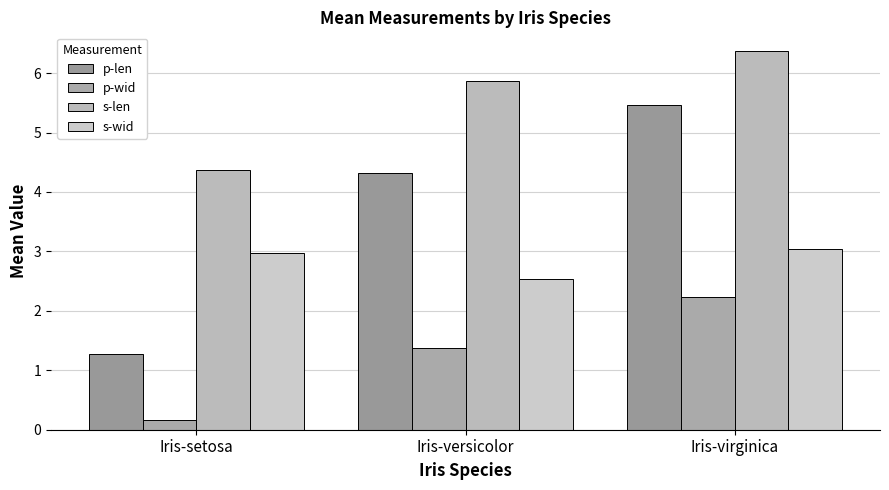

How many data points in p-wid are above 1?

2